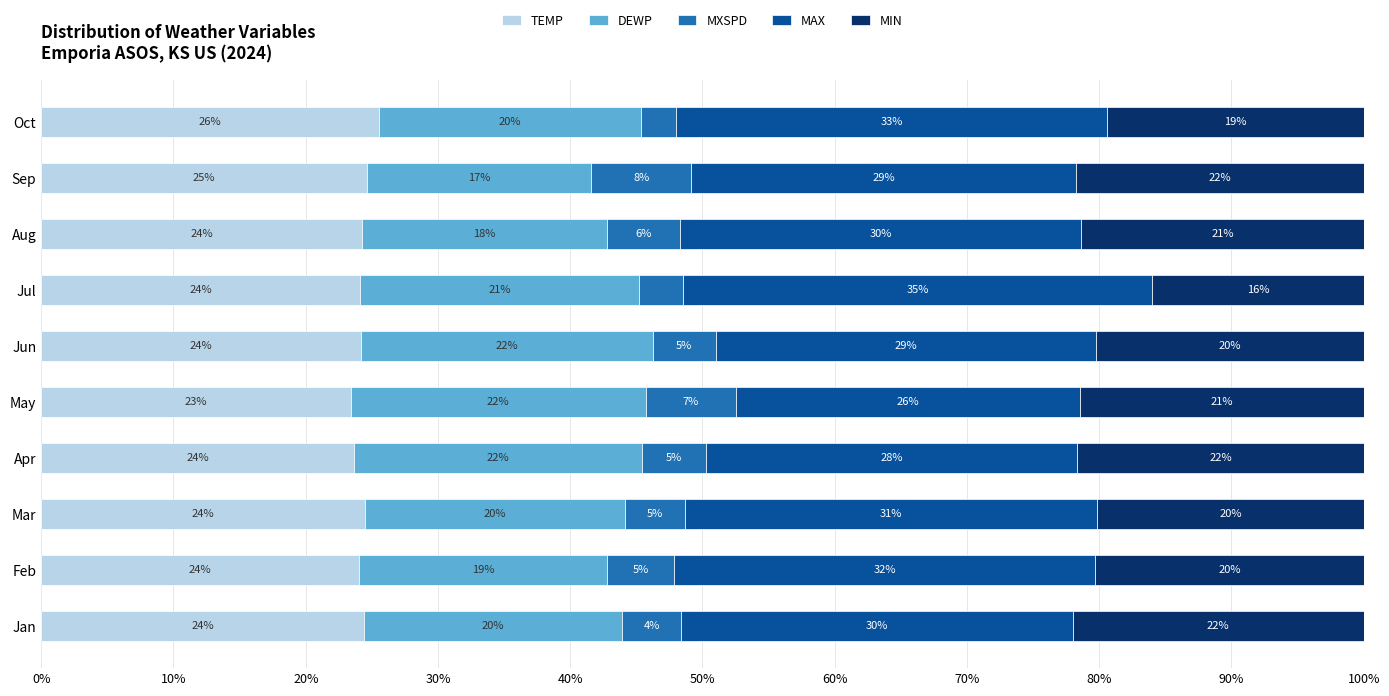

What is the total value across all series at Feb?

100.0